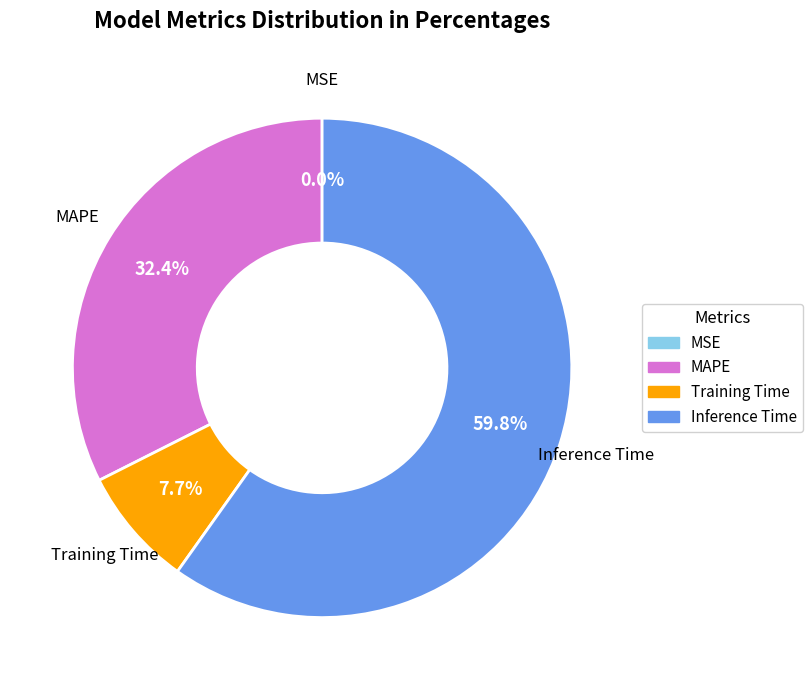

Is there a majority slice in this chart?

Yes